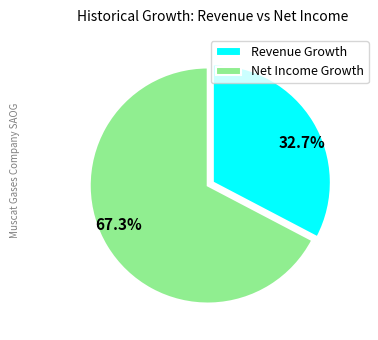

Which has a higher value, 32.7% or 67.3%?

67.3%